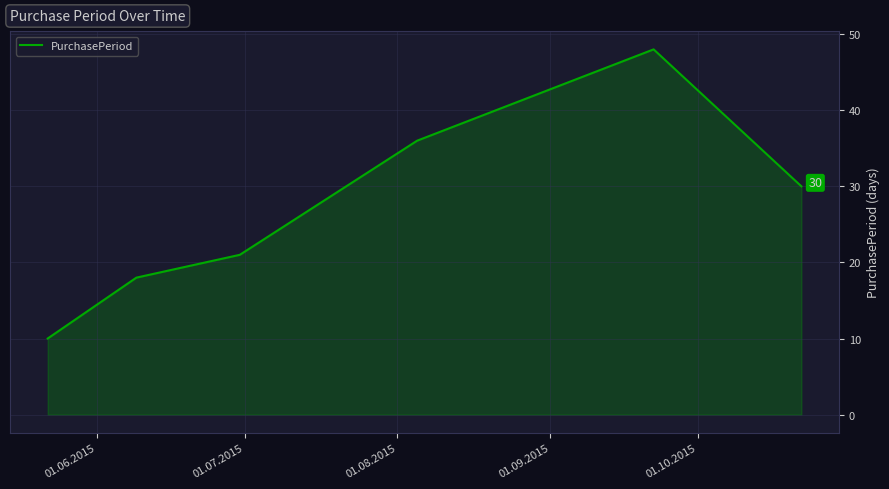

What is the minimum value shown in the chart?

10